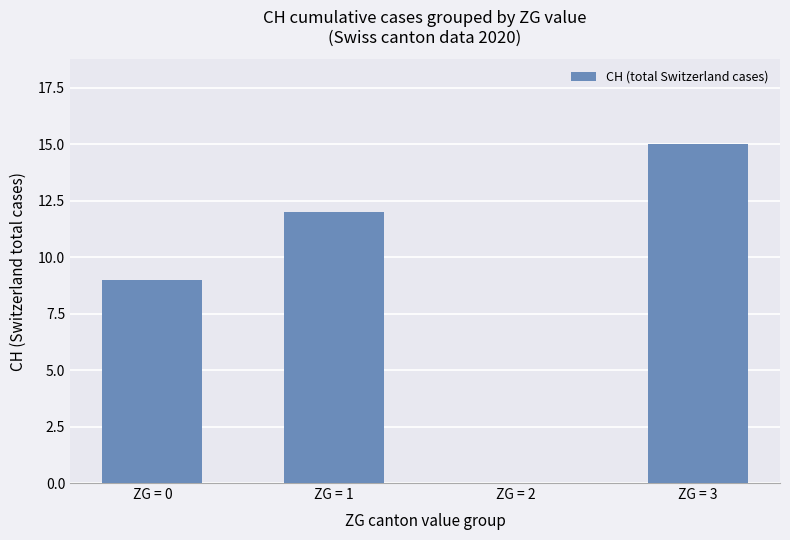

Where is the data nearest to the value 7?

ZG = 0